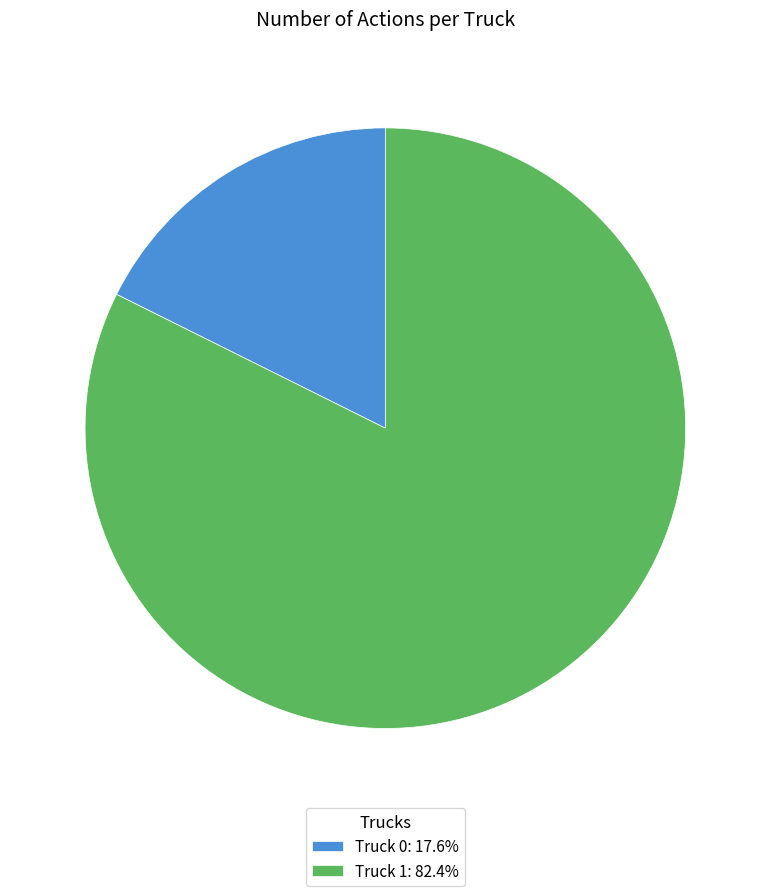

What is the largest slice in the pie chart?

Truck 1